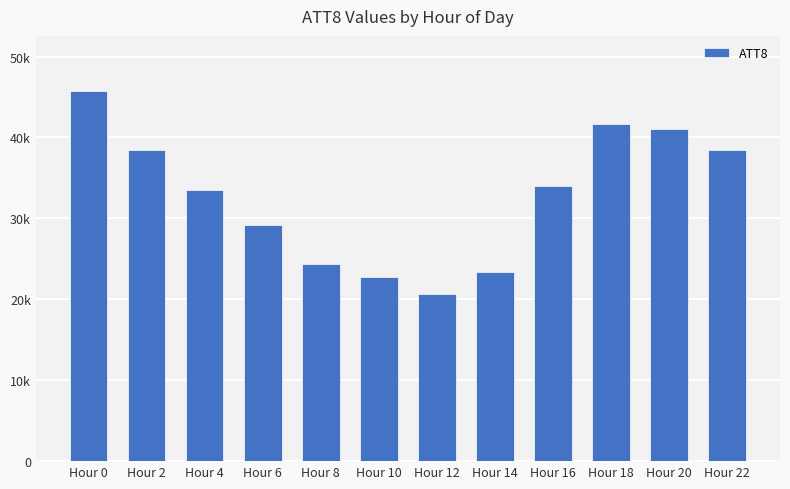

Are the bars horizontal?

No